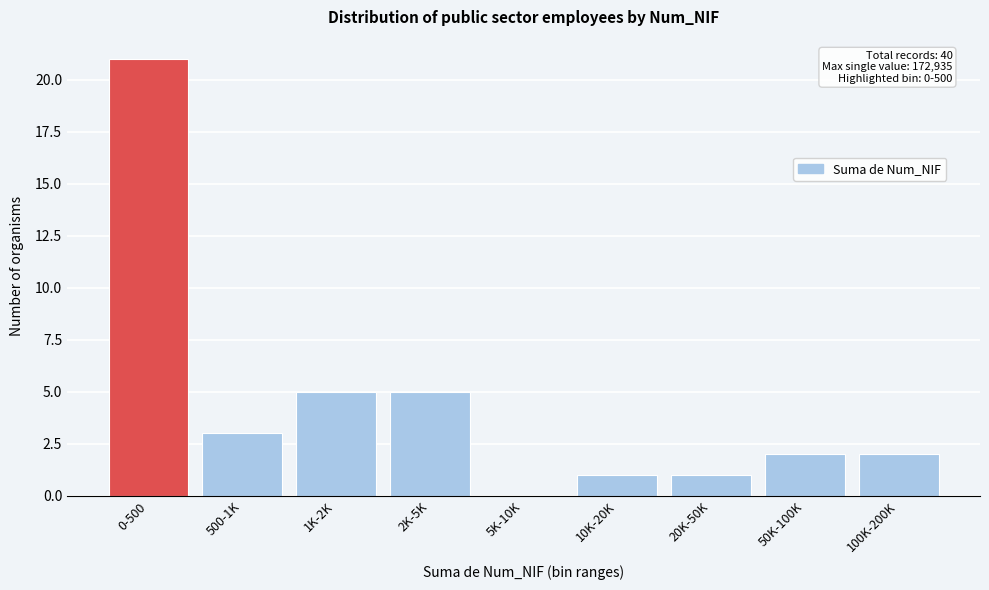

Reading left to right, transcribe all the data shown in this chart.

0-500=21	500-1K=3	1K-2K=5	2K-5K=5	5K-10K=0	10K-20K=1	20K-50K=1	50K-100K=2	100K-200K=2